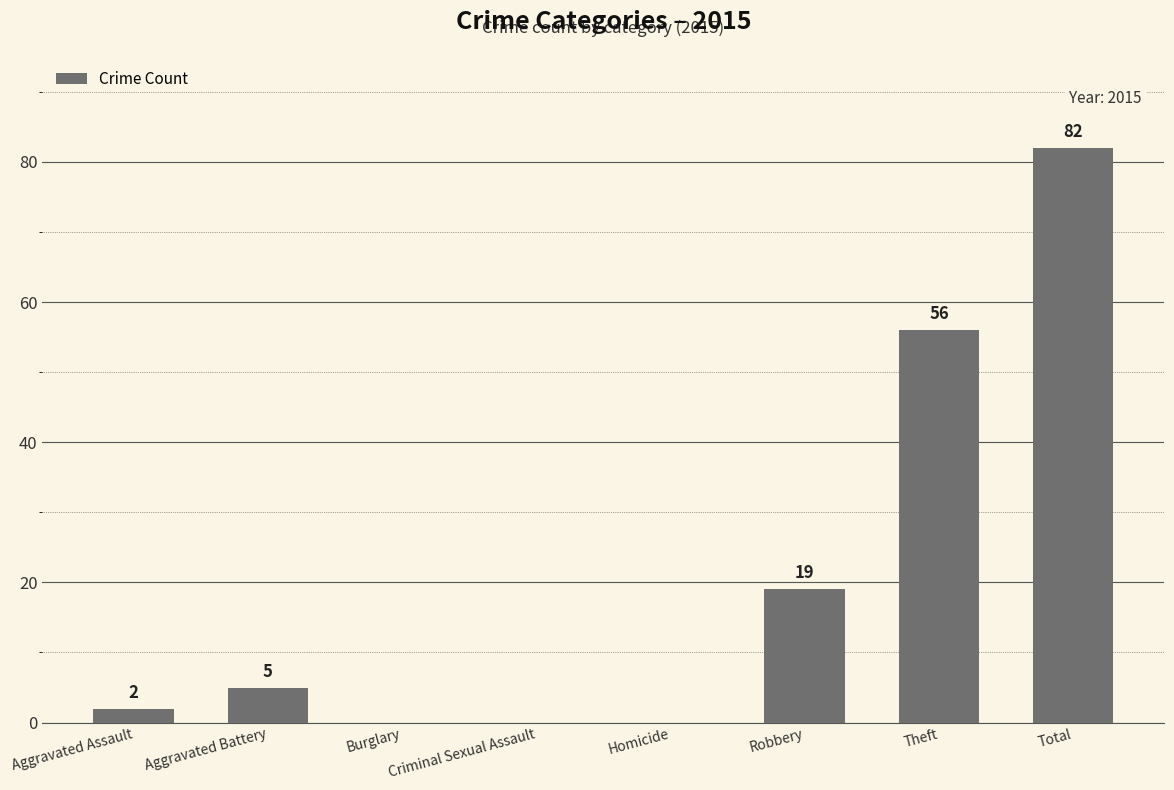

What is the change in value from Aggravated Assault to Robbery?

+17